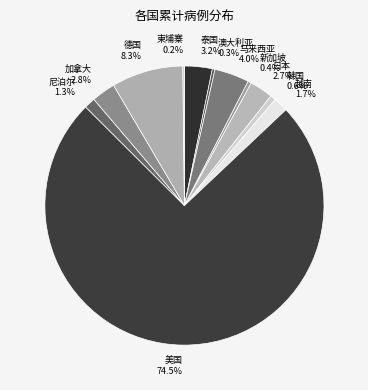

To the nearest percent, what is the difference between the largest and smallest slice percentages?

74%